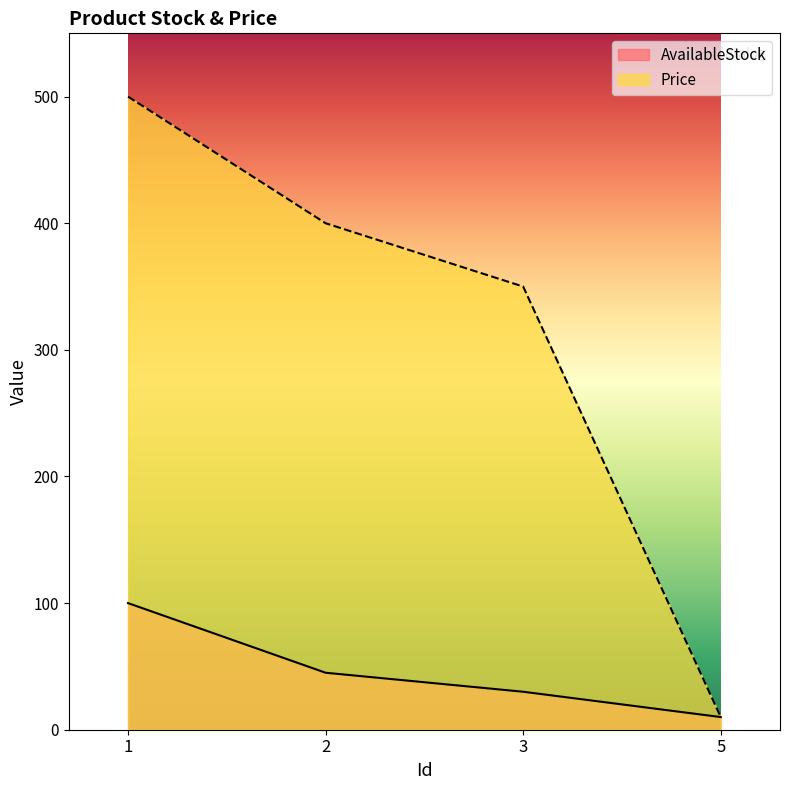

True or false: Price and AvailableStock intersect in this chart.

False